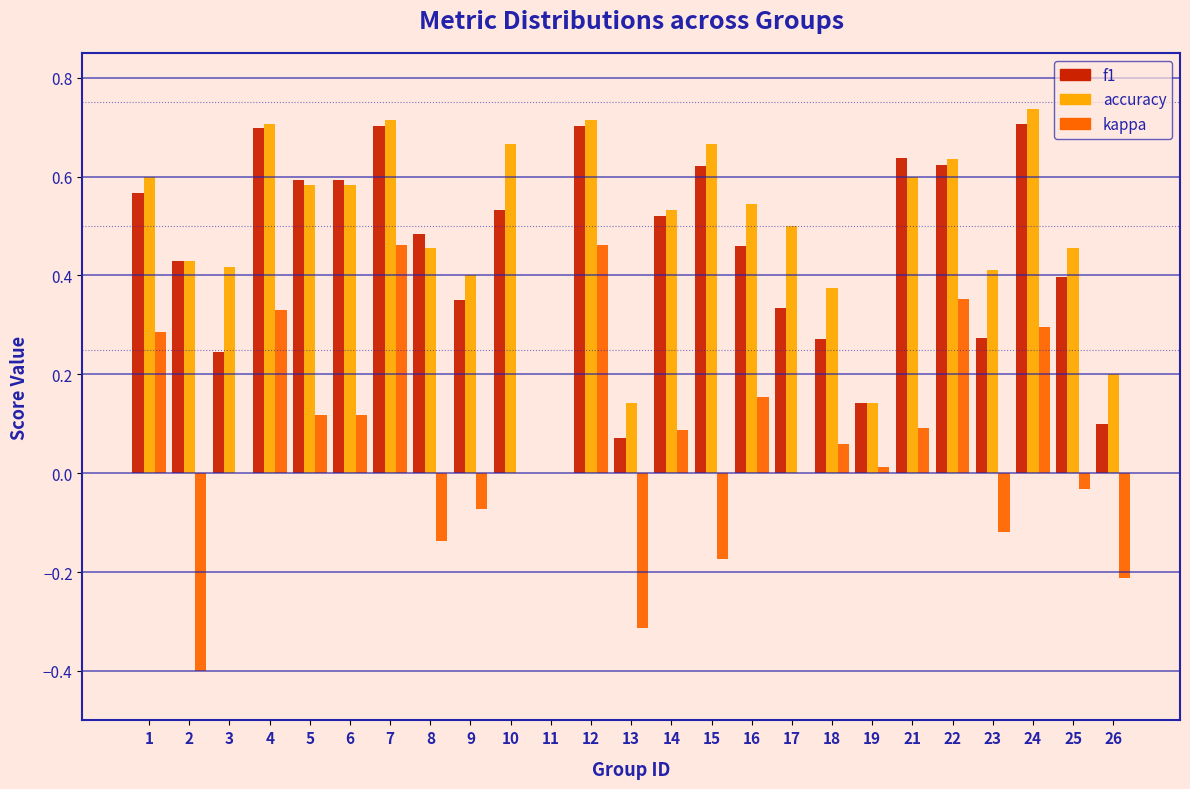

The value of f1 at 1 is 0.6. True or false?

True